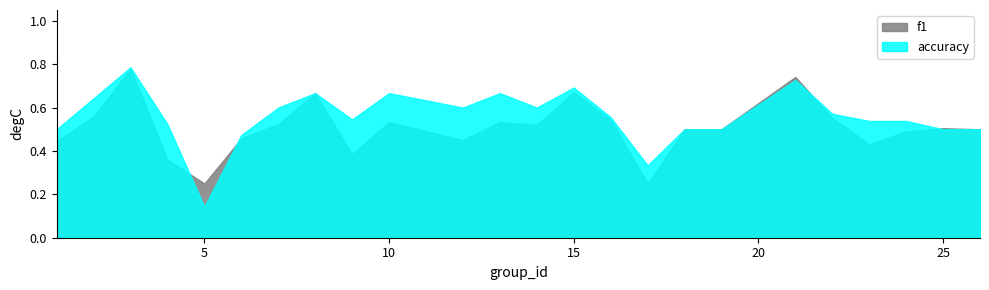

Which category has the highest value across all series?

3